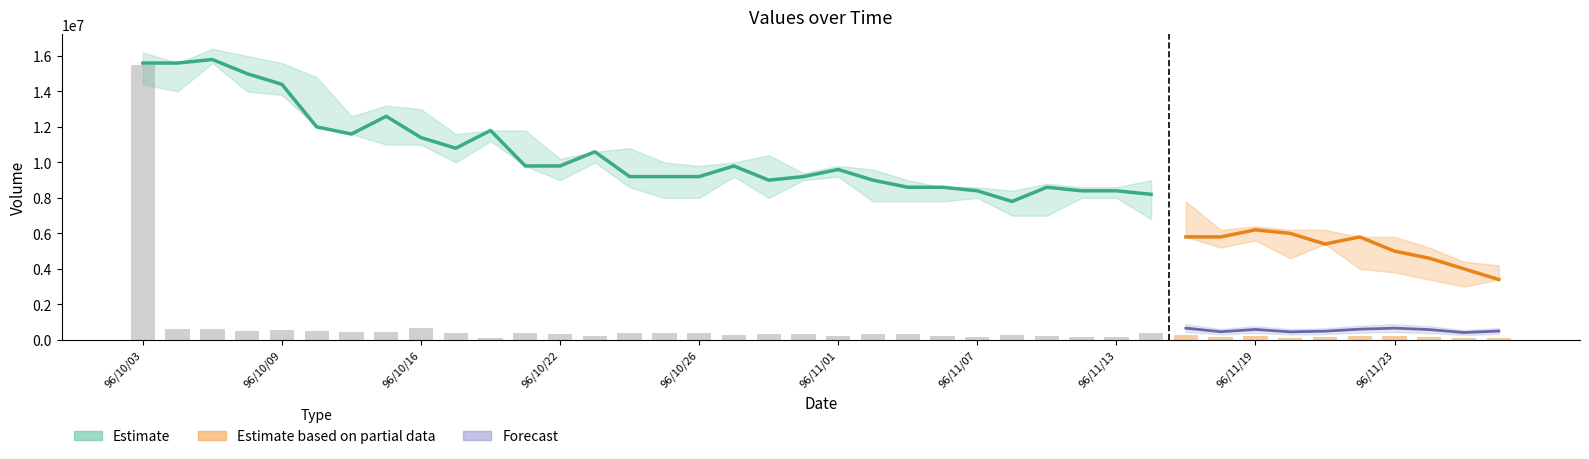

What is the label of the 29th bar from the right?

96/10/19